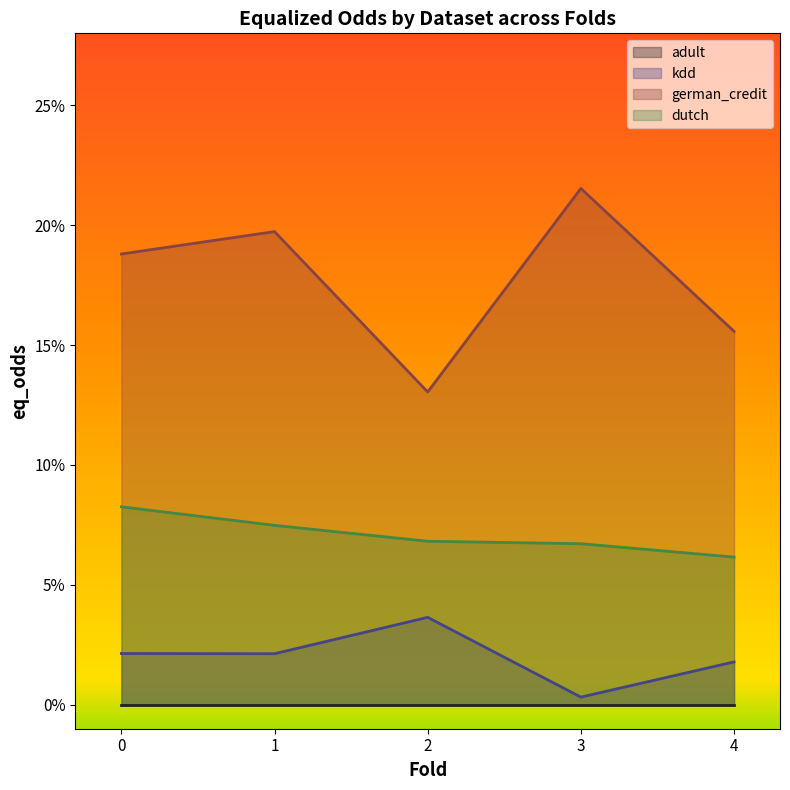

At which label is german_credit closest to 0?

2